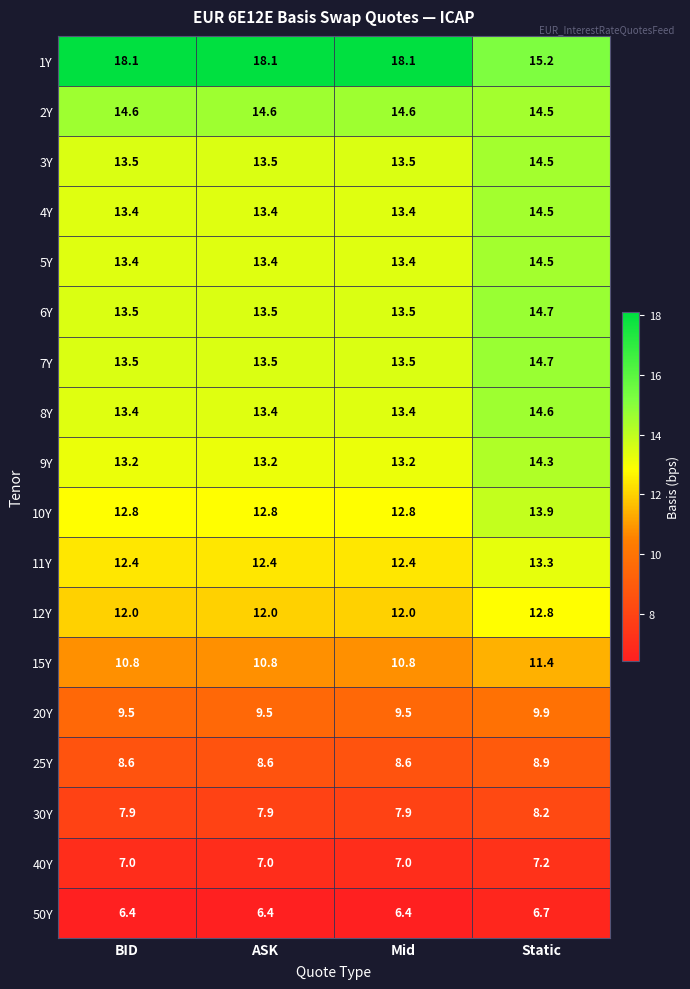

What is the smallest value displayed?

6.4